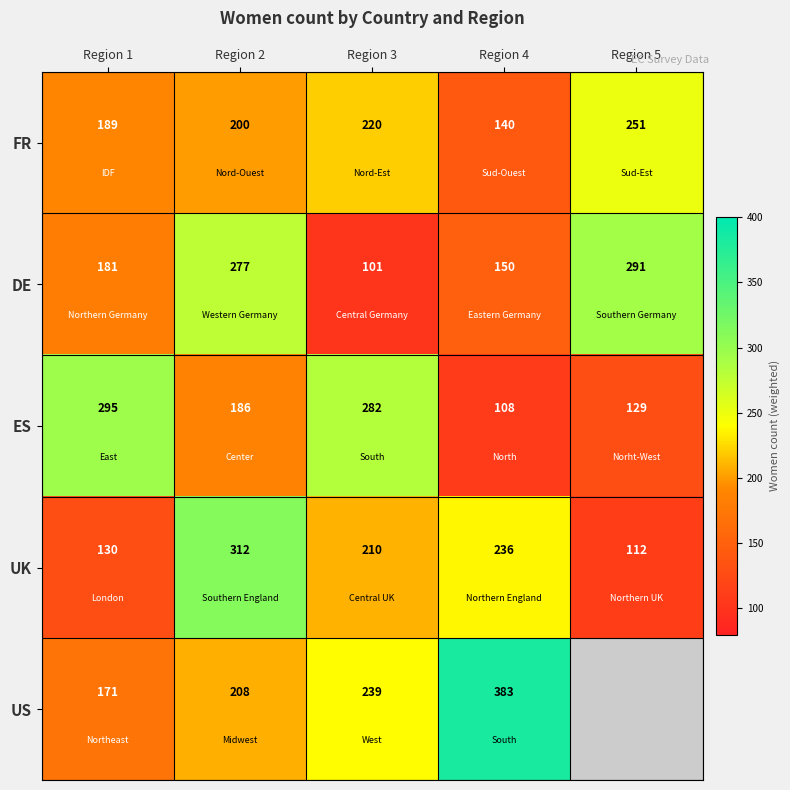

What is the sum of all UK values?

1000